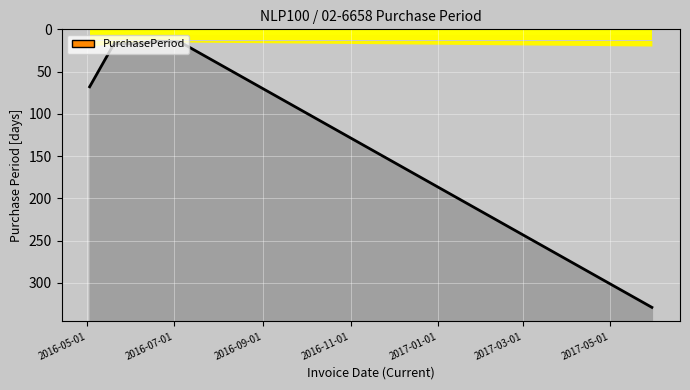

How many lines are shown in the chart?

1